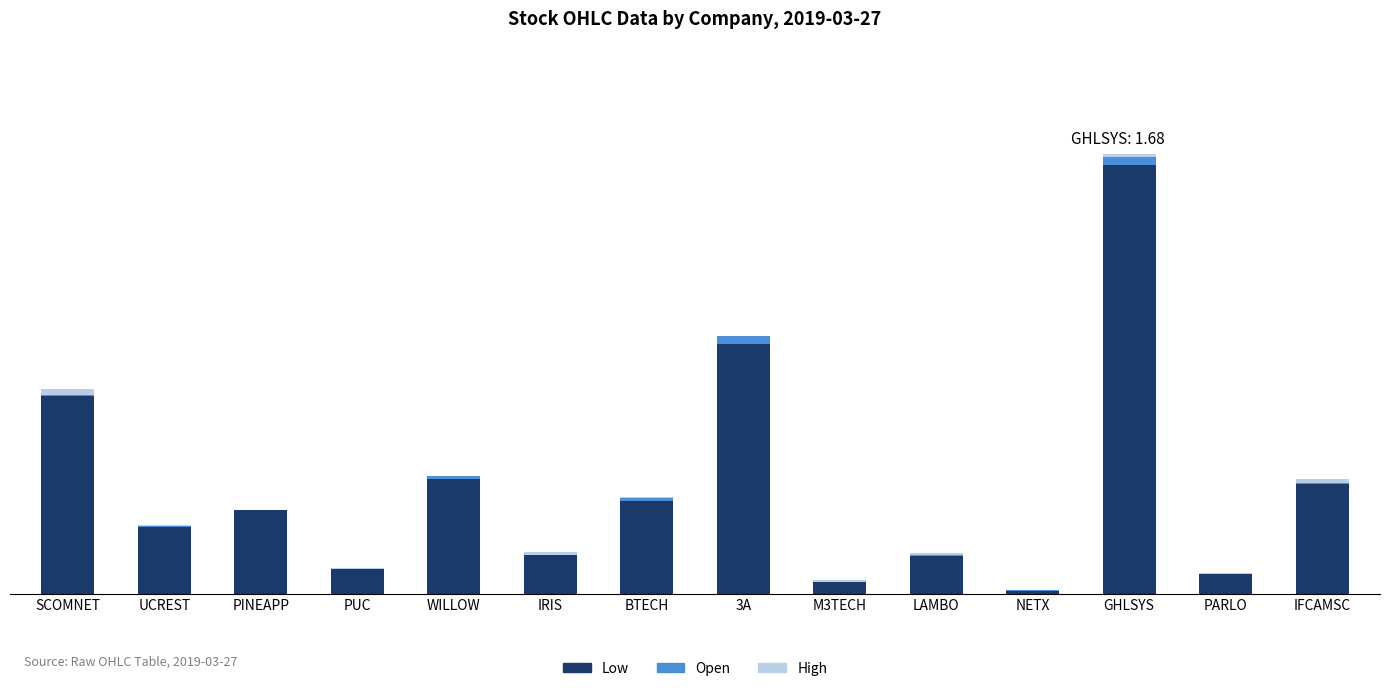

How many Open values are between 0 and 1?

14